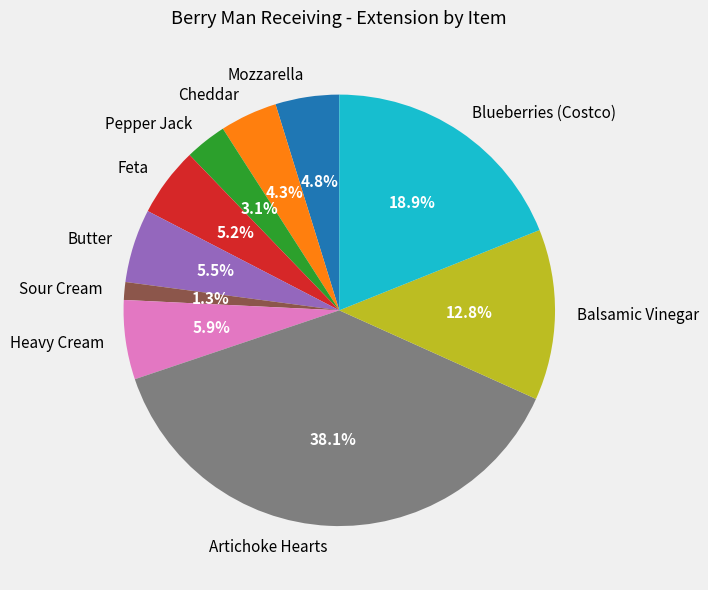

To the nearest percent, what is the combined percentage of Feta and Butter?

11%